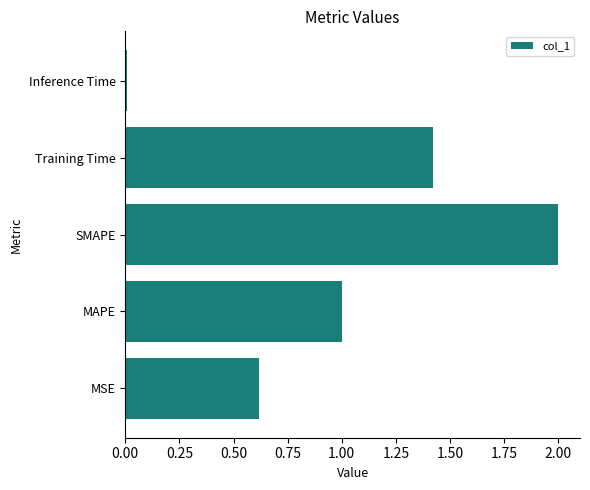

At which category does the chart reach its peak across all series?

SMAPE